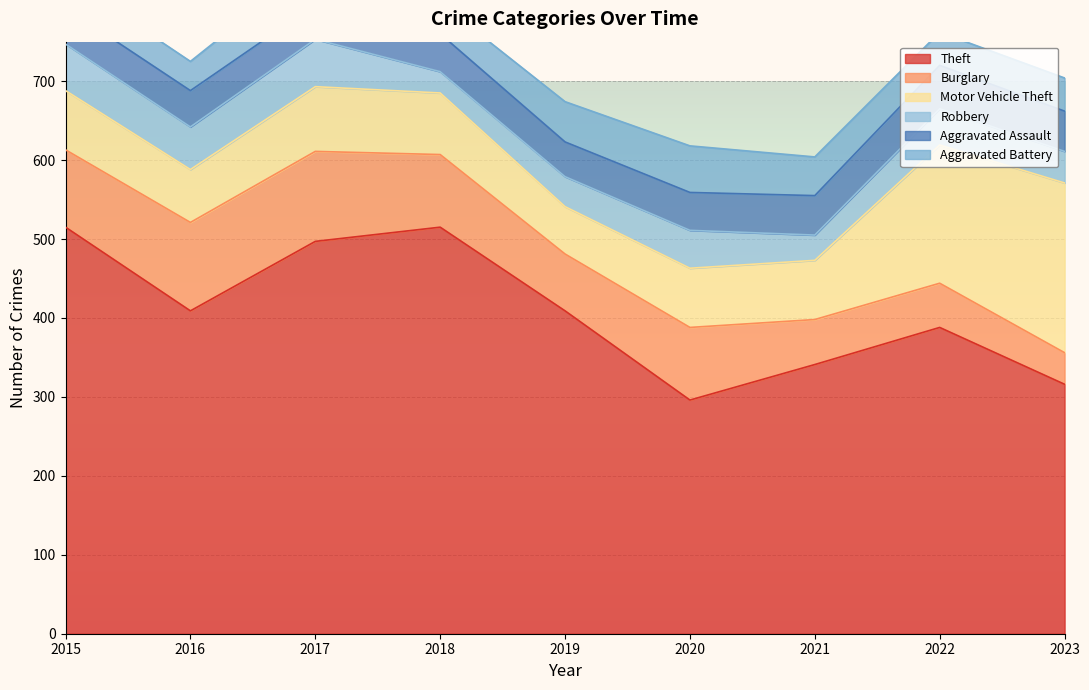

Count the number of data series in this chart.

6